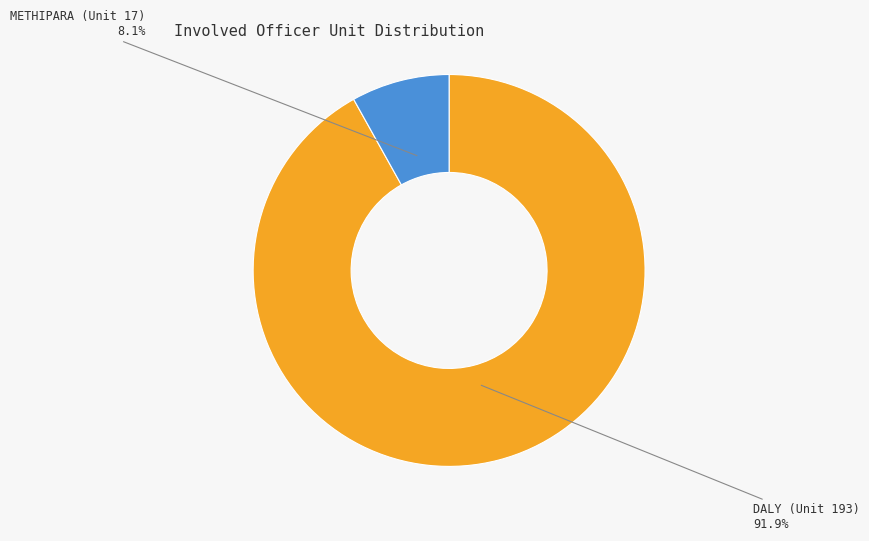

How many segments does this pie chart have?

2